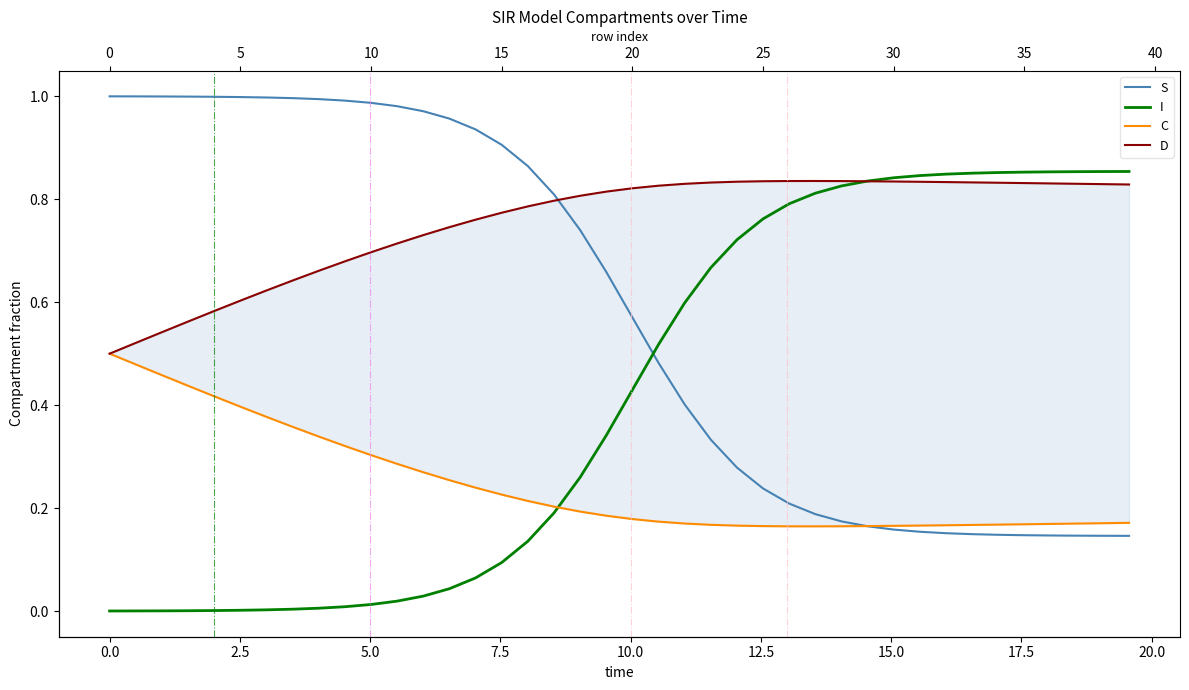

Reading left to right, list all the values displayed in this chart.

S: 1.0	1.0	1.0	1.0	1.0	1.0	1.0	1.0	1.0	1.0	1.0	1.0	1.0	1.0	0.9	0.9	0.9	0.8	0.7	0.7	0.6	0.5	0.4	0.3	0.3	0.2	0.2	0.2	0.2	0.2	0.2	0.2	0.2	0.1	0.1	0.1	0.1	0.1	0.1	0.1
I: 0.0	0.0	0.0	0.0	0.0	0.0	0.0	0.0	0.0	0.0	0.0	0.0	0.0	0.0	0.1	0.1	0.1	0.2	0.3	0.3	0.4	0.5	0.6	0.7	0.7	0.8	0.8	0.8	0.8	0.8	0.8	0.8	0.8	0.9	0.9	0.9	0.9	0.9	0.9	0.9
C: 0.5	0.5	0.5	0.4	0.4	0.4	0.4	0.4	0.3	0.3	0.3	0.3	0.3	0.3	0.2	0.2	0.2	0.2	0.2	0.2	0.2	0.2	0.2	0.2	0.2	0.2	0.2	0.2	0.2	0.2	0.2	0.2	0.2	0.2	0.2	0.2	0.2	0.2	0.2	0.2
D: 0.5	0.5	0.5	0.6	0.6	0.6	0.6	0.6	0.7	0.7	0.7	0.7	0.7	0.7	0.8	0.8	0.8	0.8	0.8	0.8	0.8	0.8	0.8	0.8	0.8	0.8	0.8	0.8	0.8	0.8	0.8	0.8	0.8	0.8	0.8	0.8	0.8	0.8	0.8	0.8